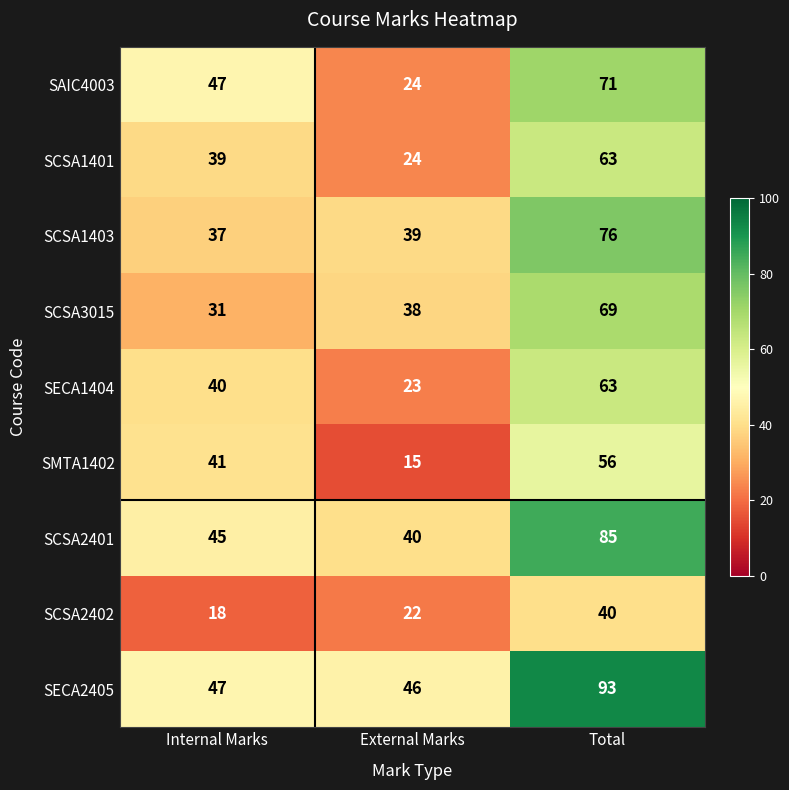

What is the smallest value displayed?

15